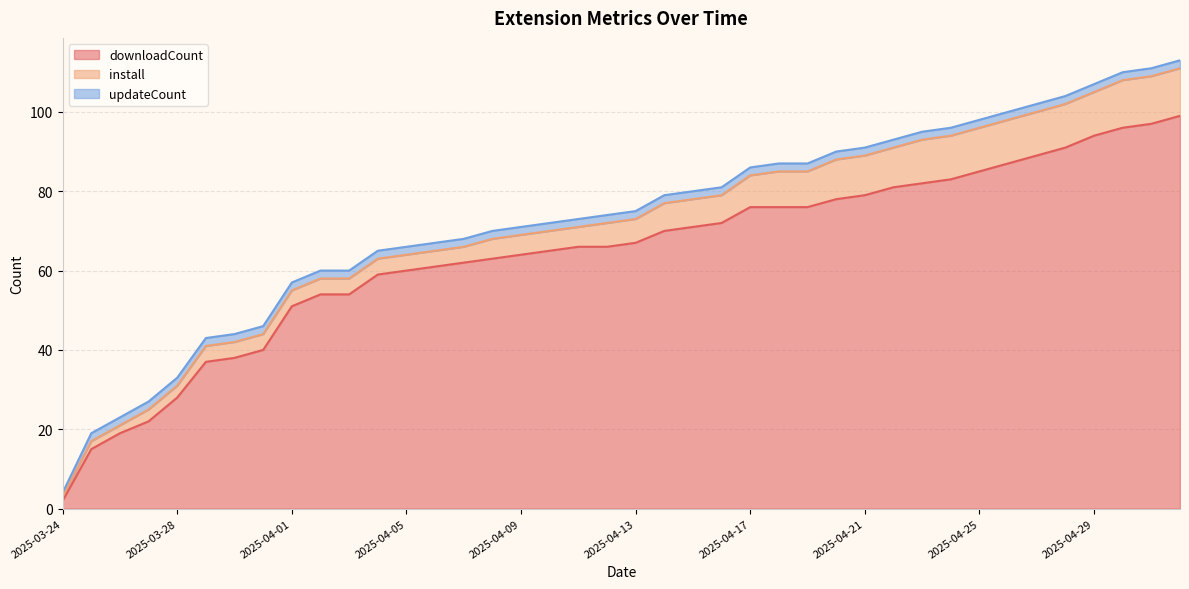

Which has a higher value, 2025-04-11 or 2025-03-31?

2025-04-11